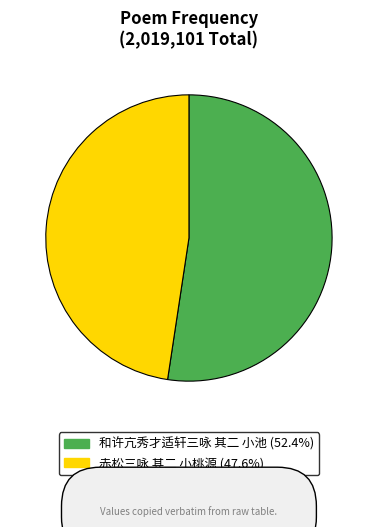

Is the sum of 赤松三咏 其二 小桃源 and 和许亢秀才适轩三咏 其二 小池 greater than half?

Yes